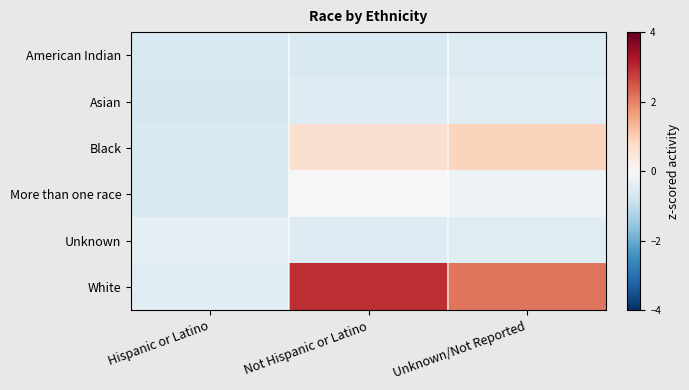

Reading left to right, extract all data points from this chart.

American Indian: Hispanic or Latino=-0.6	Not Hispanic or Latino=-0.6	Unknown/Not Reported=-0.6
Asian: Hispanic or Latino=-0.7	Not Hispanic or Latino=-0.5	Unknown/Not Reported=-0.4
Black: Hispanic or Latino=-0.6	Not Hispanic or Latino=0.6	Unknown/Not Reported=0.9
More than one race: Hispanic or Latino=-0.6	Not Hispanic or Latino=-0.0	Unknown/Not Reported=-0.2
Unknown: Hispanic or Latino=-0.4	Not Hispanic or Latino=-0.5	Unknown/Not Reported=-0.5
White: Hispanic or Latino=-0.4	Not Hispanic or Latino=3.0	Unknown/Not Reported=2.1